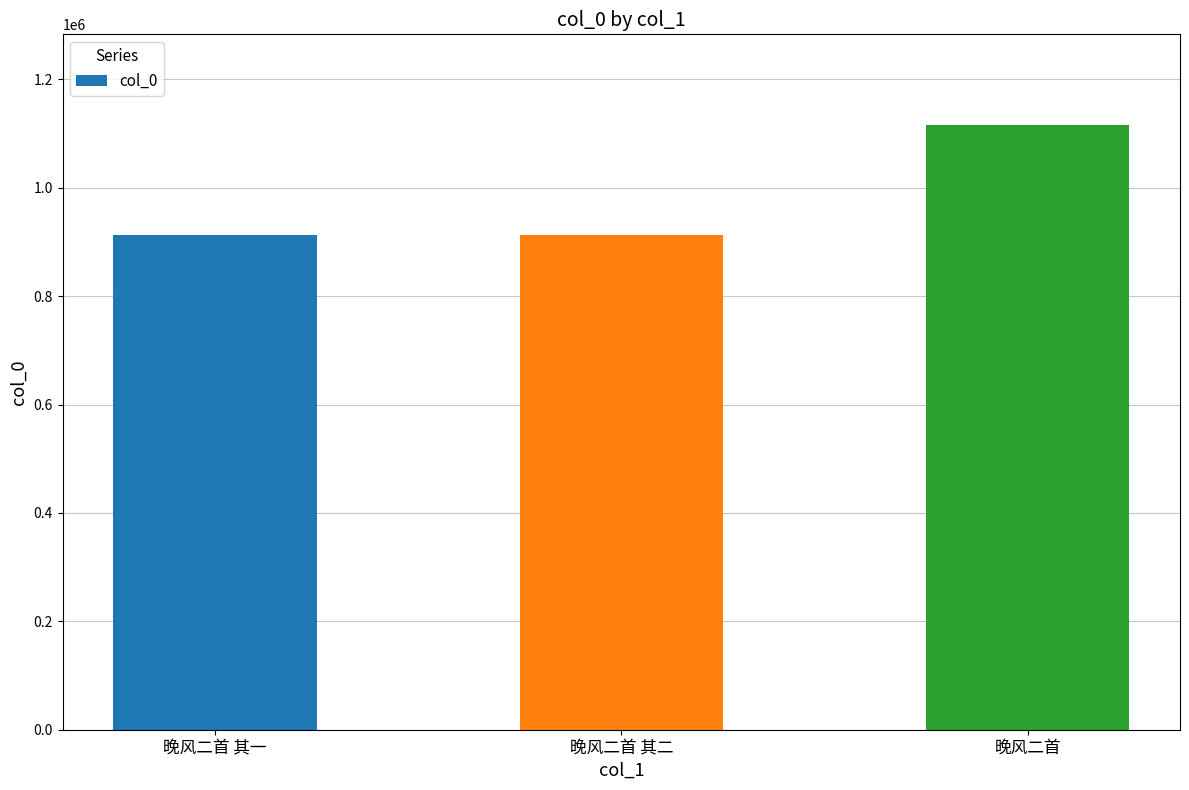

Which has a higher value, 晚风二首 其一 or 晚风二首?

晚风二首